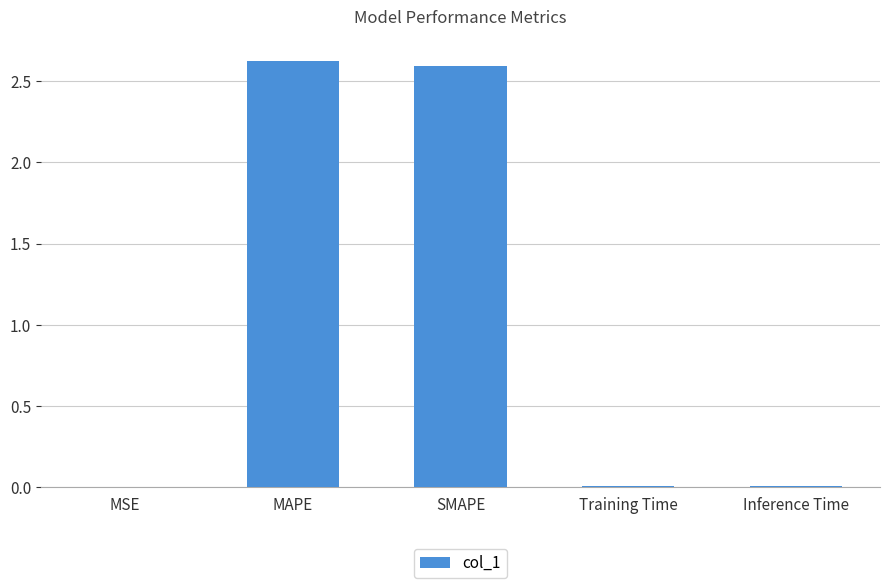

Are the bars horizontal?

No